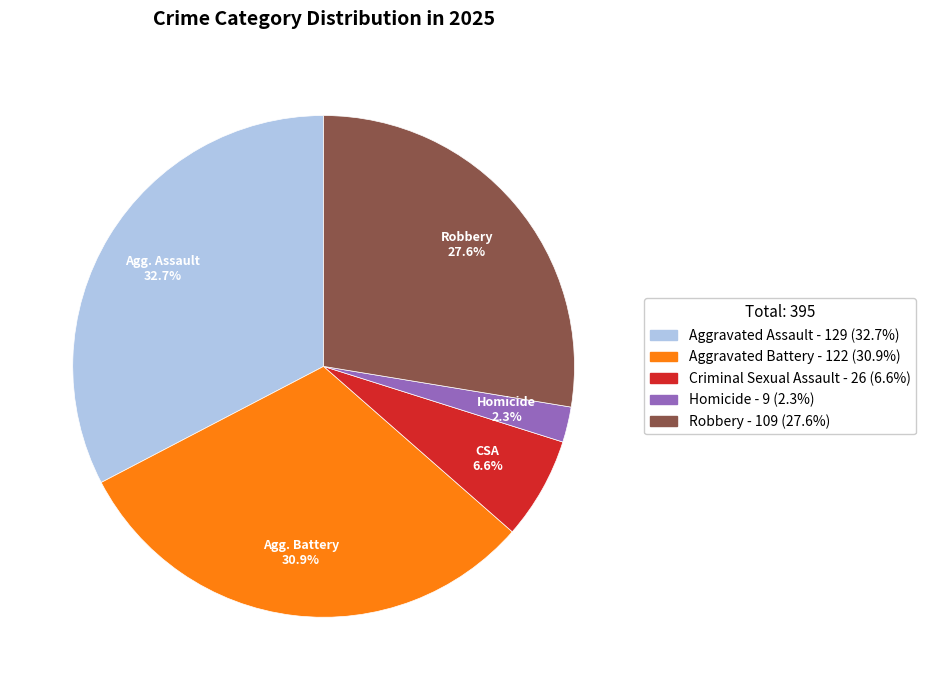

To the nearest percent, what is the average slice percentage?

20%